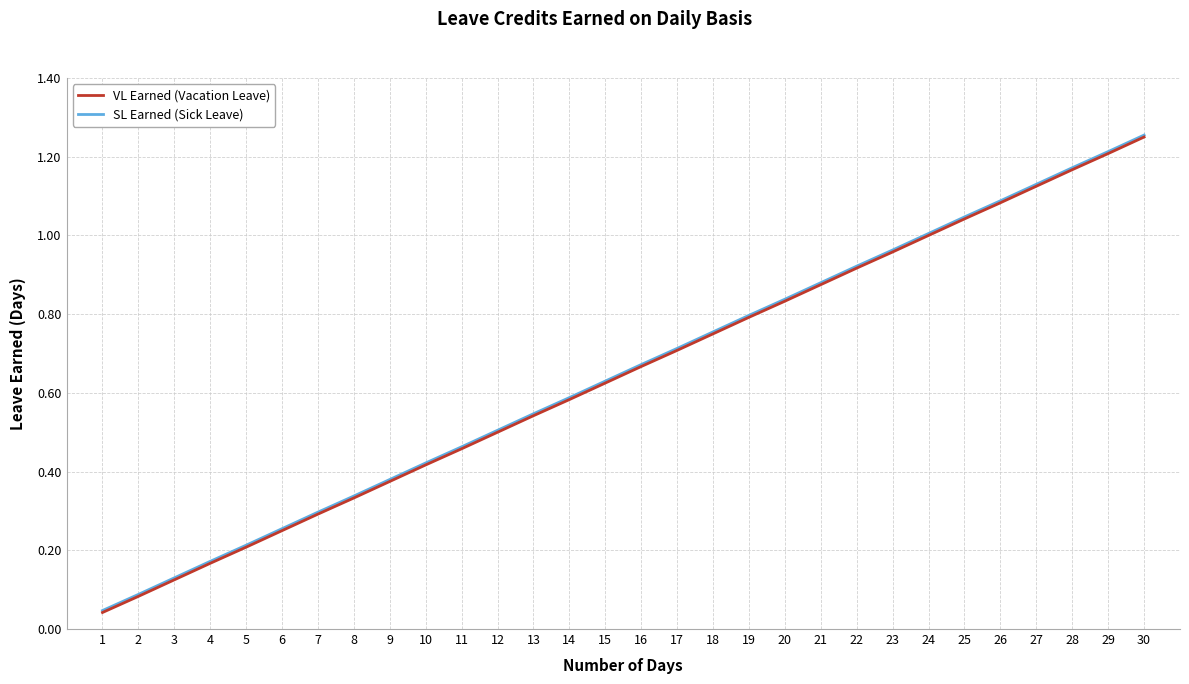

Is the value of SL Earned (Sick Leave) at 16 greater than the value of VL Earned (Vacation Leave) at 24?

No